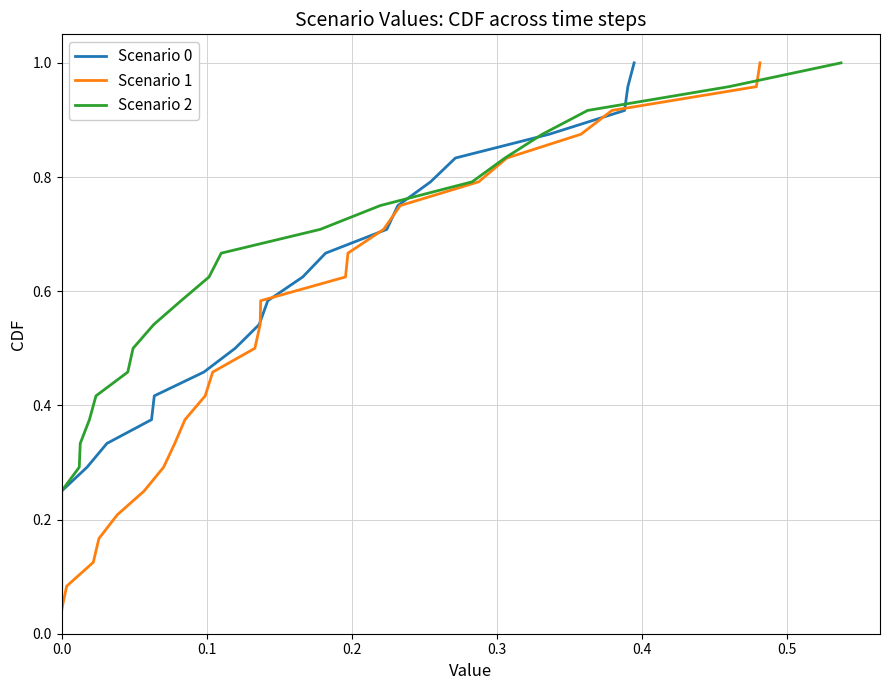

True or false: Scenario 1 and Scenario 0 cross at least once.

False